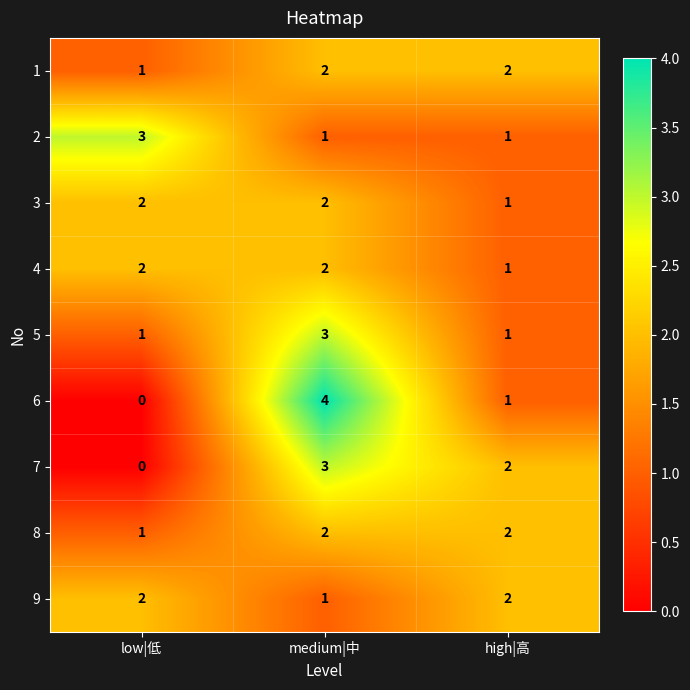

The 9 series shows 2 at low|低. True or false?

True